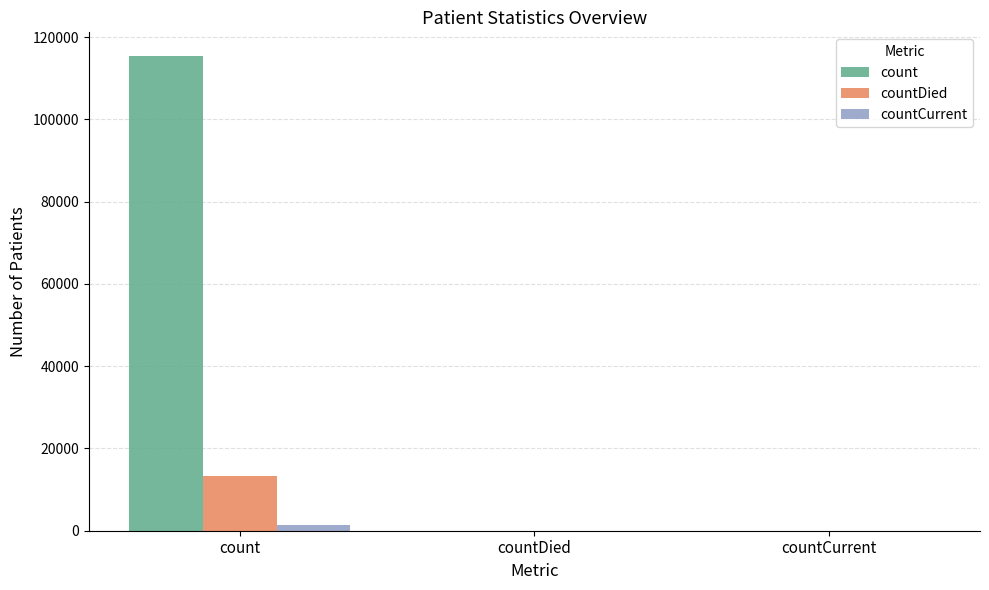

What is the highest value of the count series?

115379